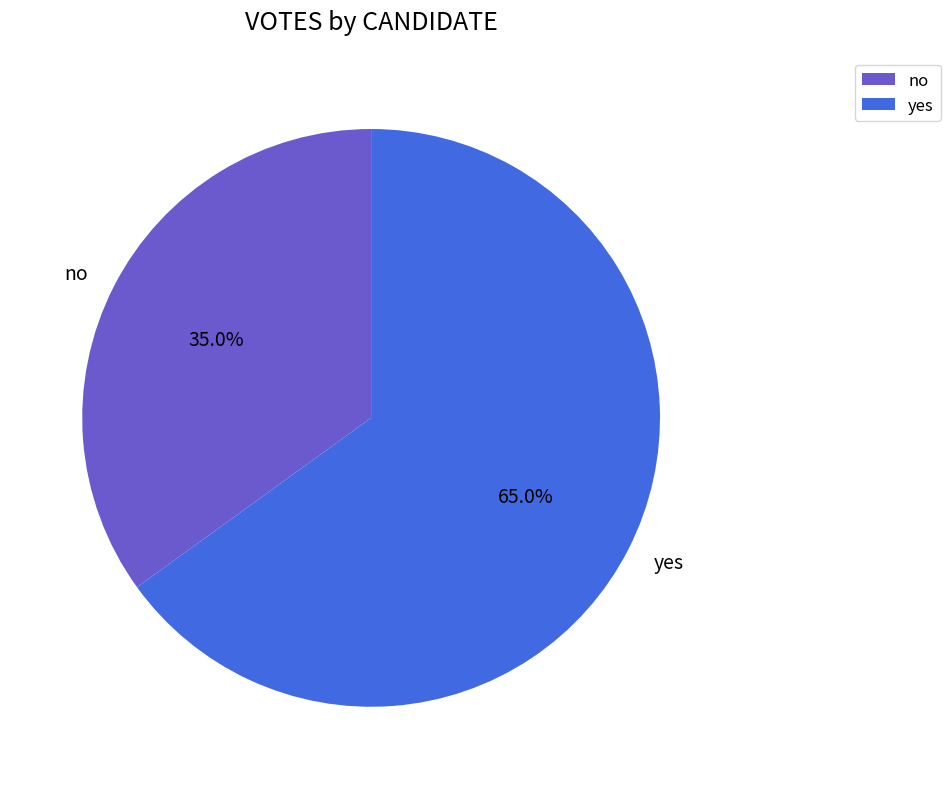

To the nearest percent, what is the average slice percentage?

50%